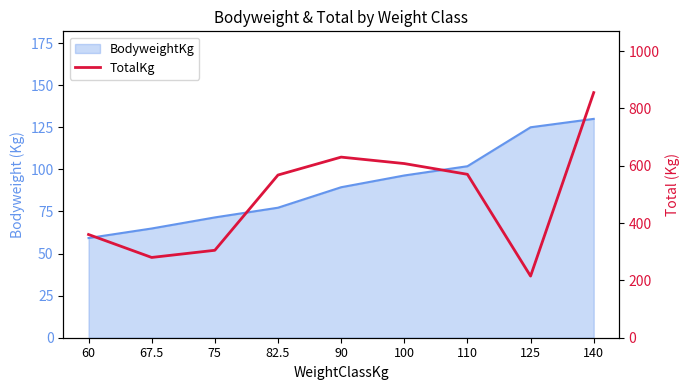

Between 82.5 and 110, which is larger?

110